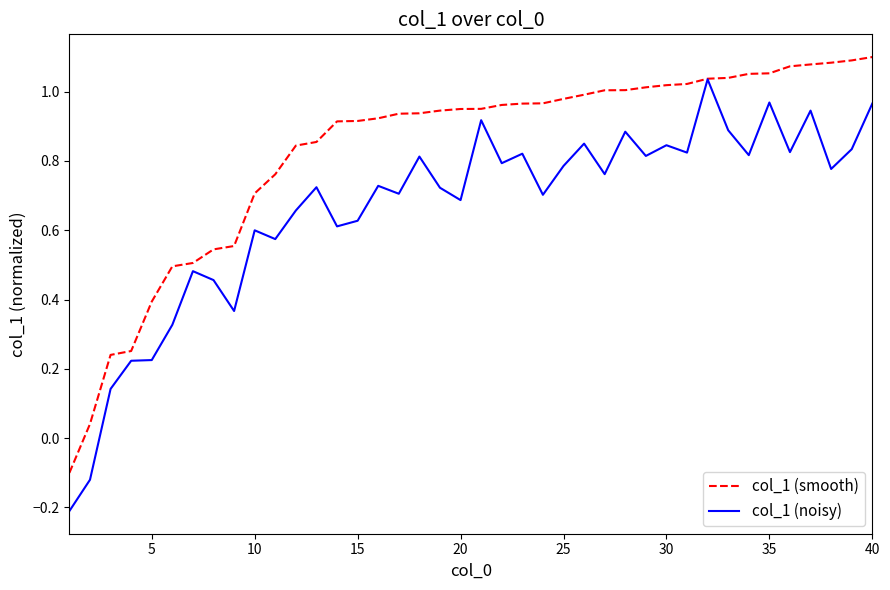

What is the difference between the maximum and minimum values in the col_1 (smooth) series?

1.2